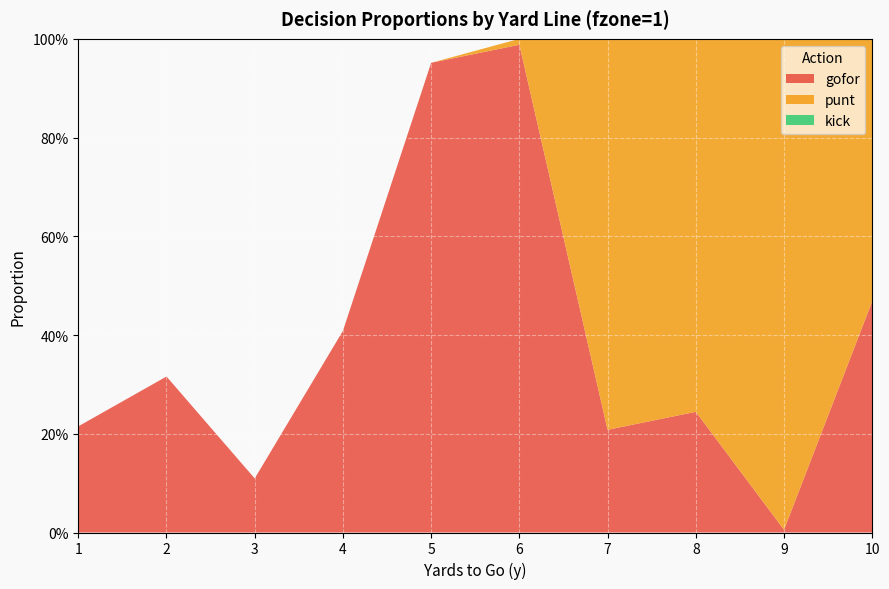

Reading left to right, extract all data points from this chart.

gofor: 0.2	0.3	0.1	0.4	1.0	1.0	0.2	0.2	0.0	0.5
punt: 0.0	0.0	0.0	0.0	0.0	0.0	0.8	0.8	1.0	0.5
kick: 0.0	0.0	0.0	0.0	0.0	0.0	0.0	0.0	0.0	0.0